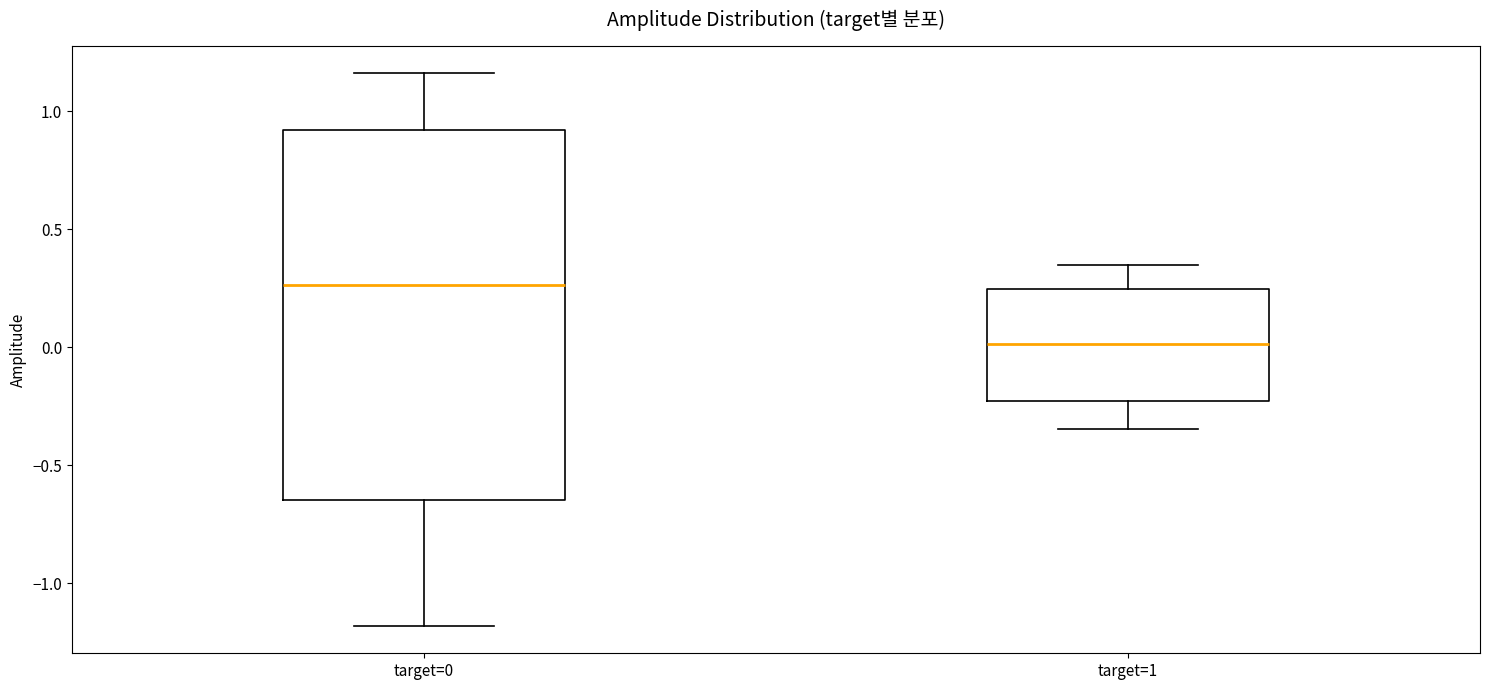

Reading left to right, transcribe this box plot: for each box, give where its median line is, the range the box spans, and where its two whiskers end, as read against the y-axis. The values are not printed on the chart, so give them approximately, as read against the axis.

target=0: median 0.25, box -0.65 to 0.90, whiskers -1.20 to 1.15
target=1: median 0.00, box -0.25 to 0.25, whiskers -0.35 to 0.35